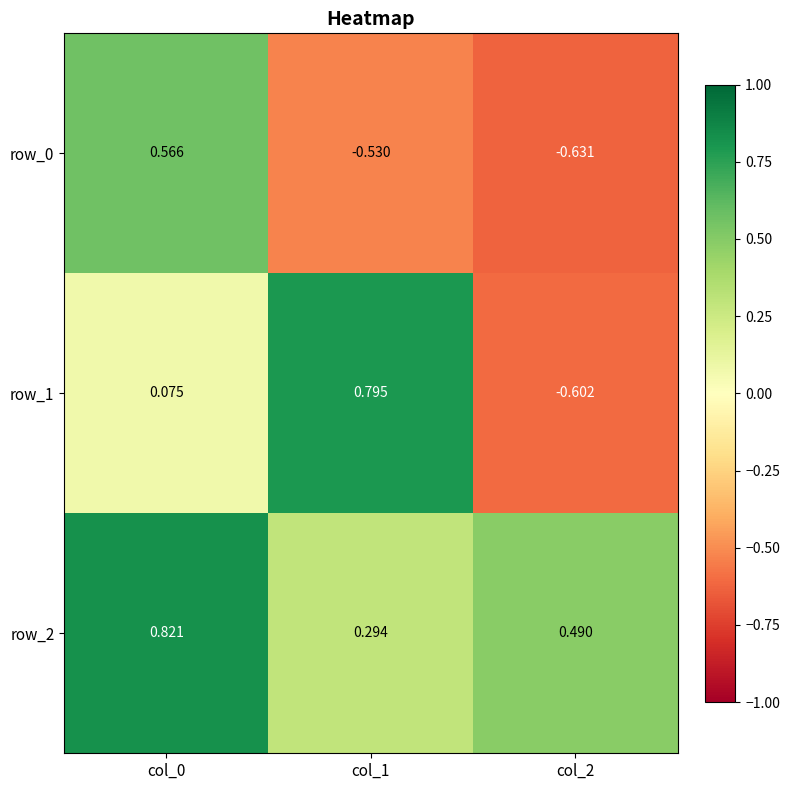

Which label corresponds to the largest value in the chart?

col_0